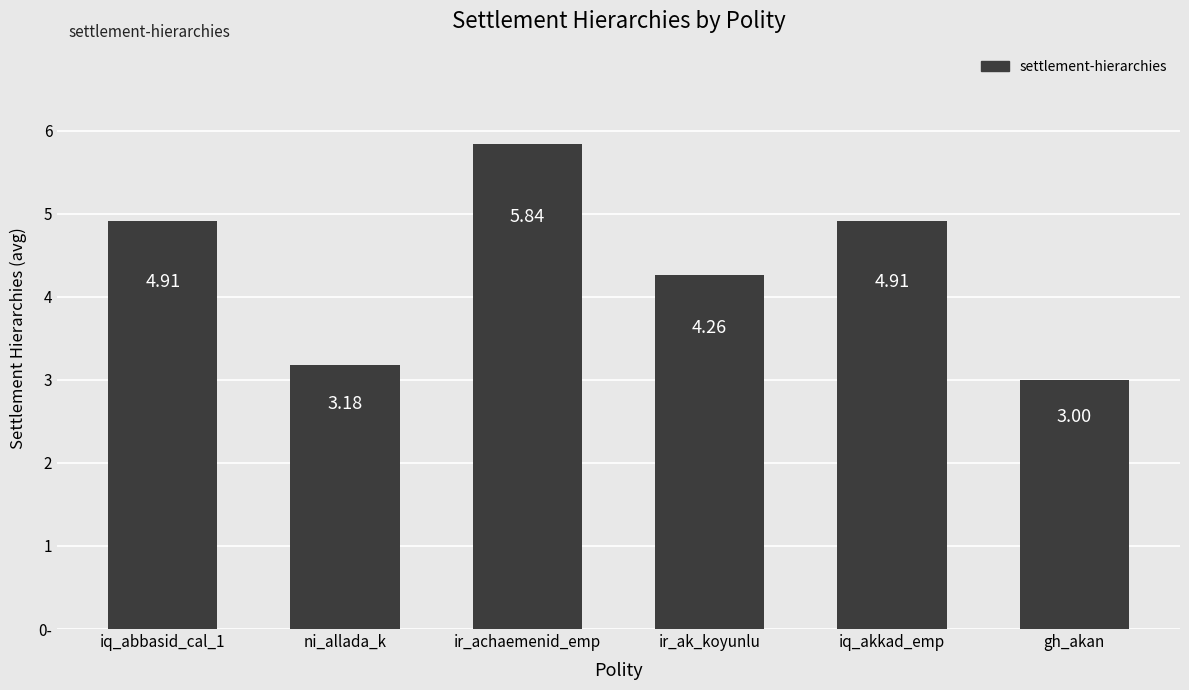

The value at gh_akan is 3.0. True or false?

True